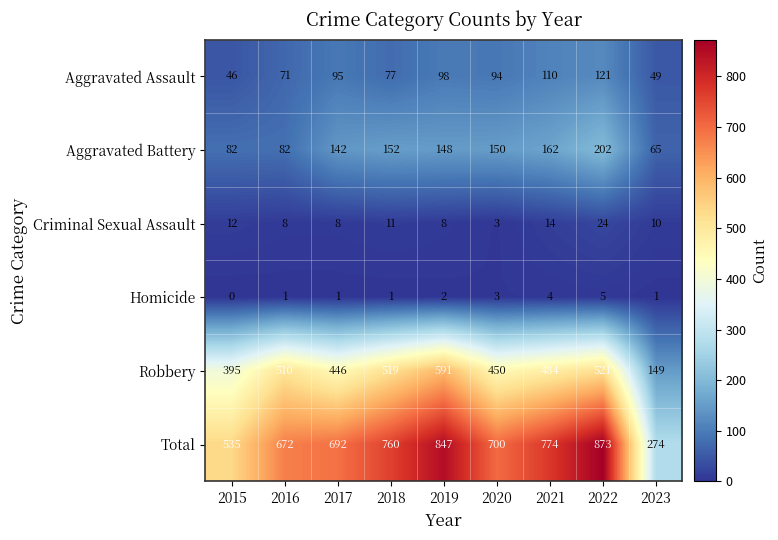

Rank the series at 2023 from highest to lowest value.

Total, Robbery, Aggravated Battery, Aggravated Assault, Criminal Sexual Assault, Homicide